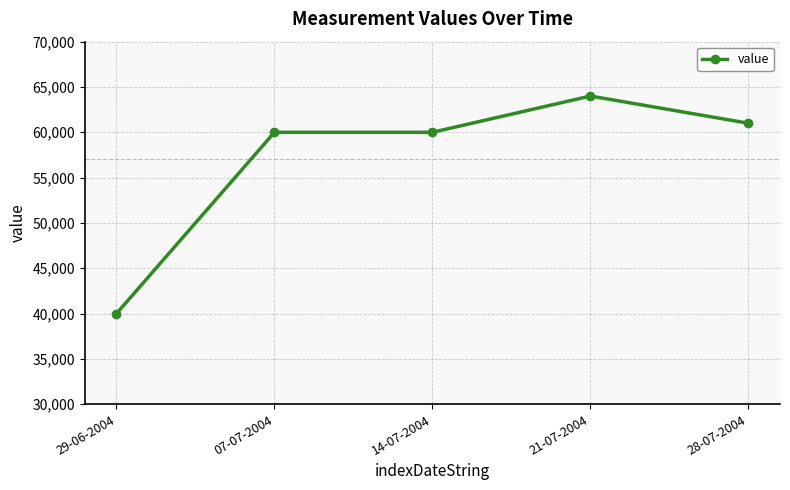

Is it true that the value at 07-07-2004 is 60000?

True